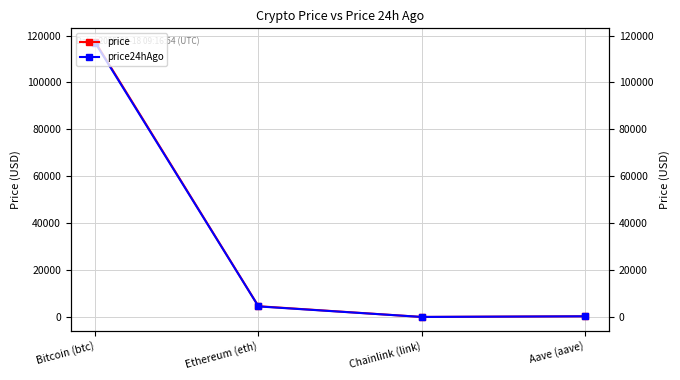

Rank the series by their maximum value, from lowest to highest.

price24hAgo, price